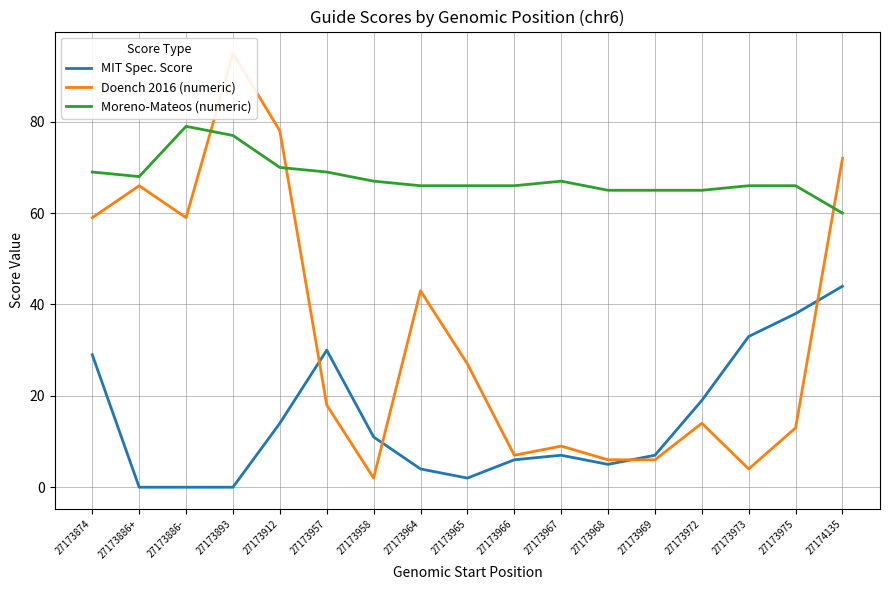

How many values in the Moreno-Mateos (numeric) series are below 66?

4